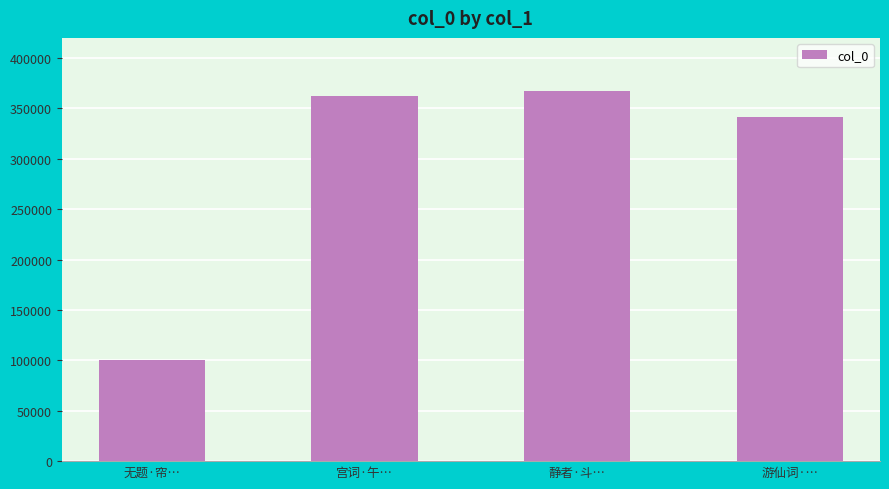

What is the ratio of the value at 游仙词·… to the value at 无题·帘…?

3.4